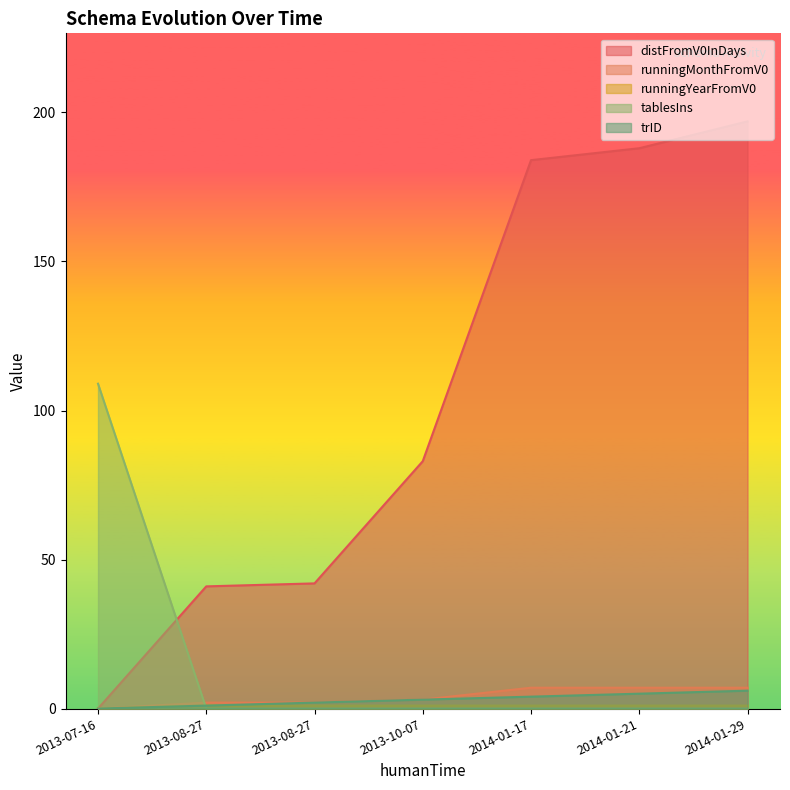

True or false: runningMonthFromV0 has a value of 7 at 2014-01-21.

True